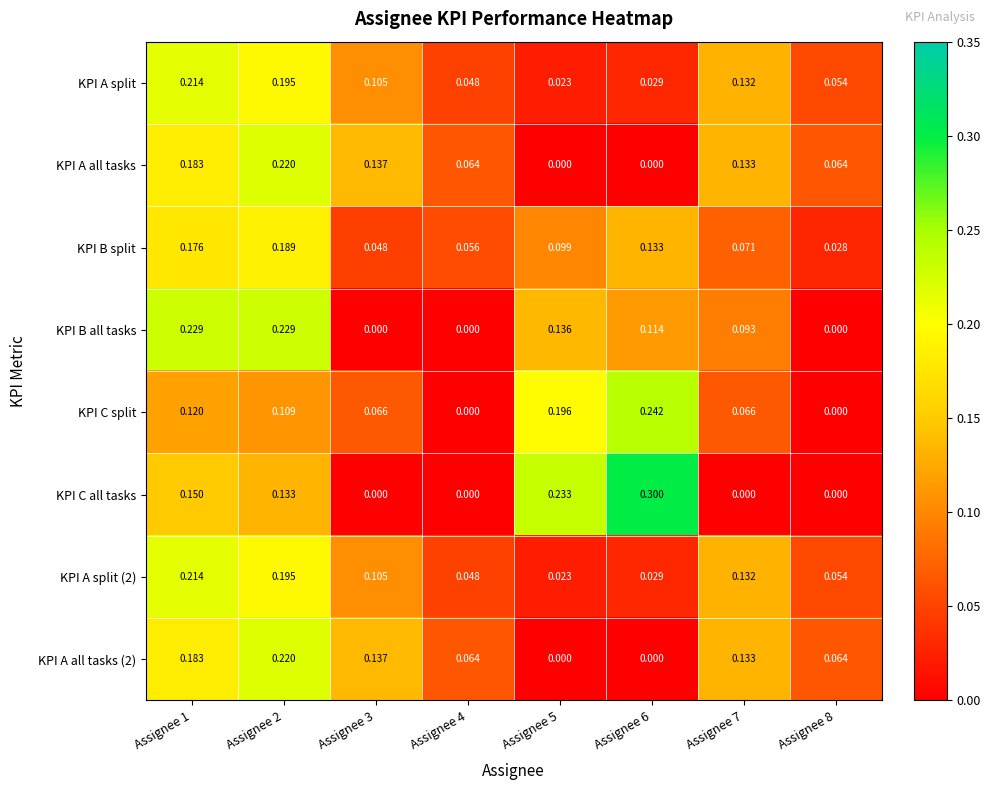

At how many categories does at least one series exceed 0?

8